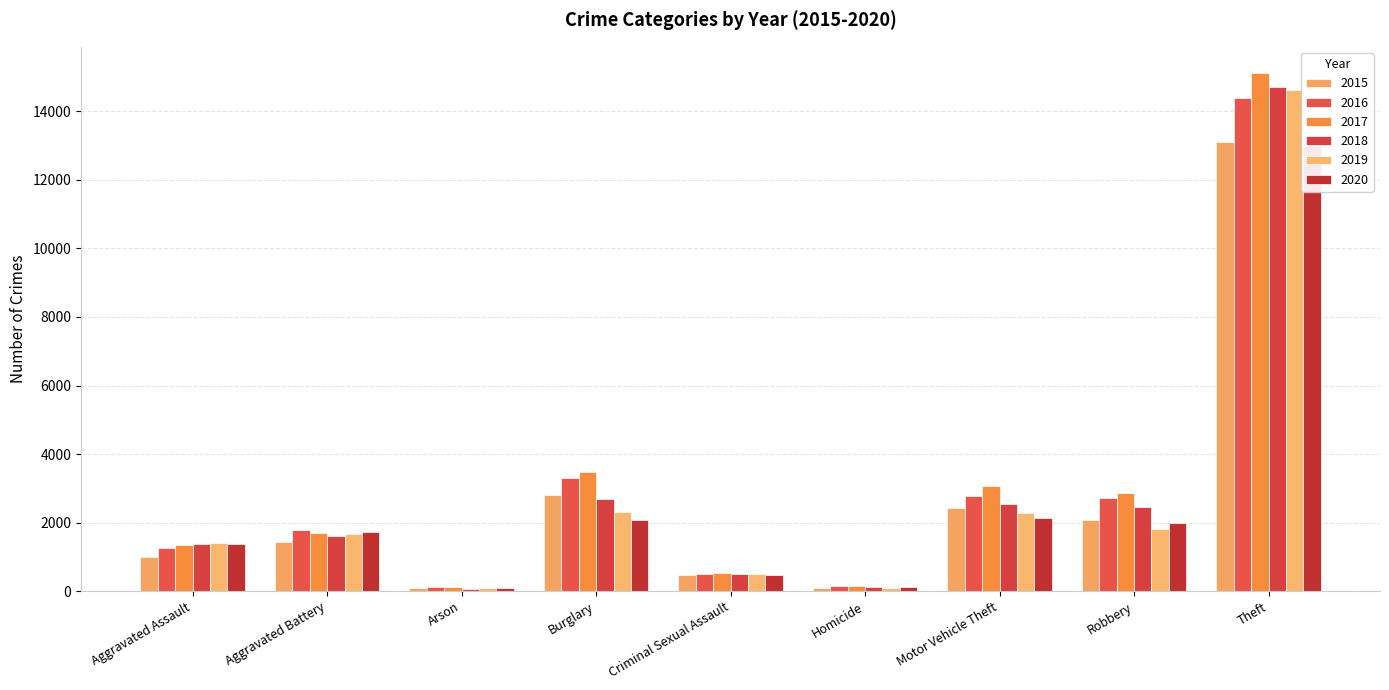

Count the number of categories in the chart.

9